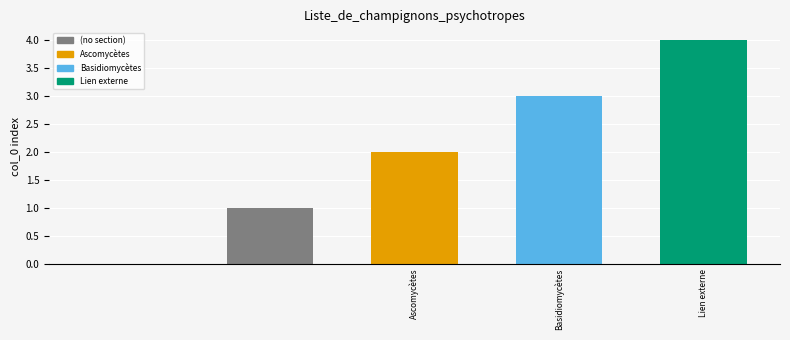

Reading left to right, list all the values displayed in this chart.

0	1	2	3	4